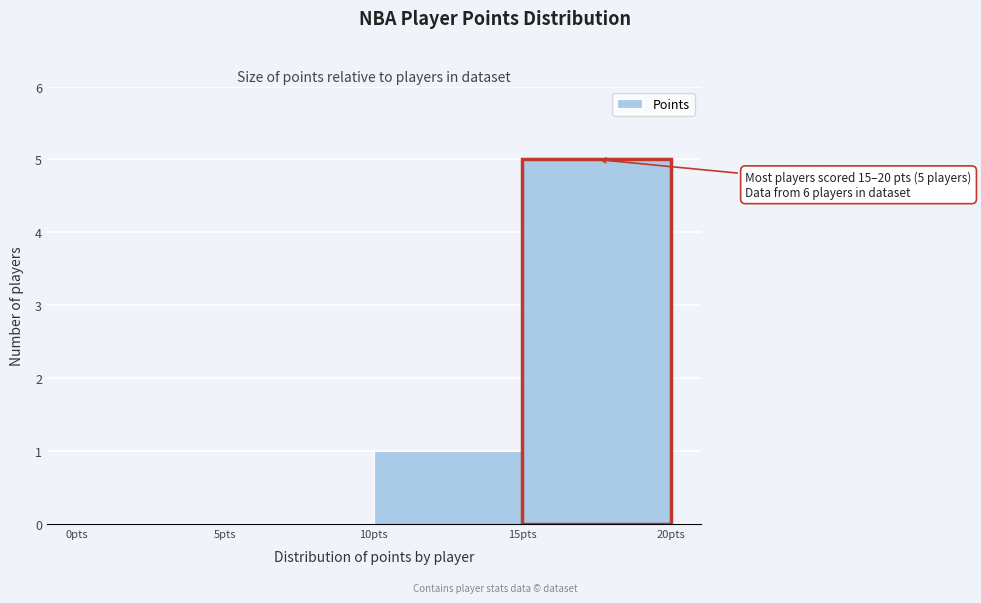

Which range on the x-axis has the tallest bar?

15 to 20